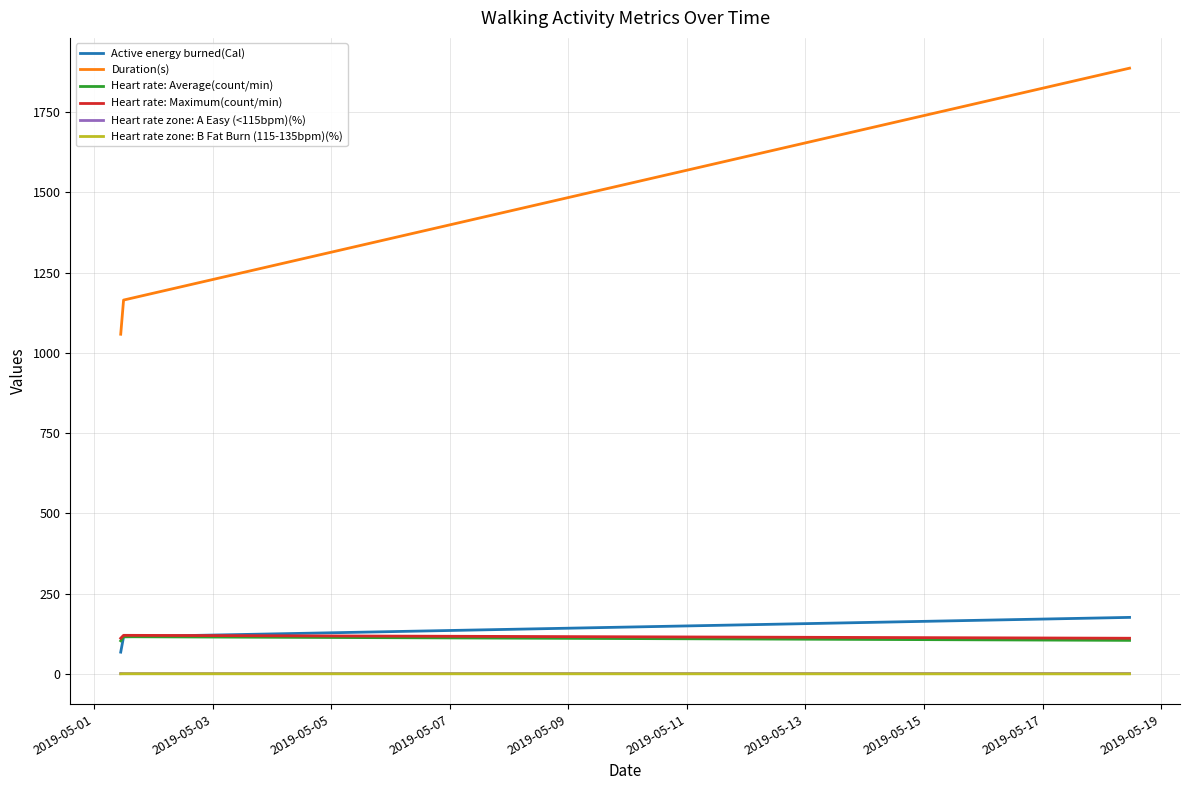

Which series has the largest total across all categories?

Duration(s)